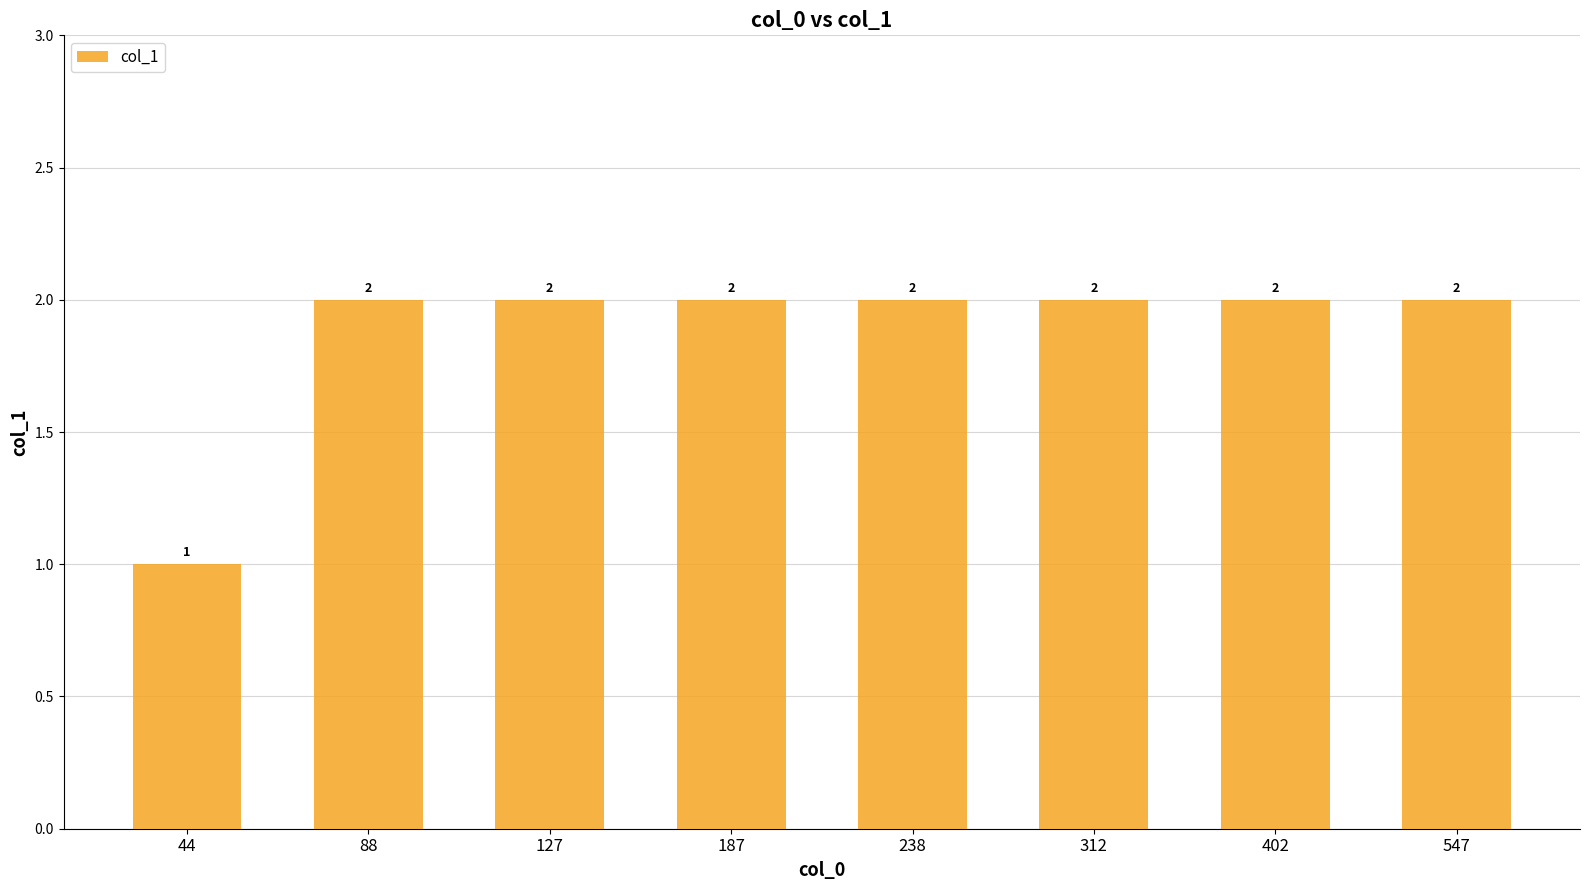

What is the approximate value at 547?

2